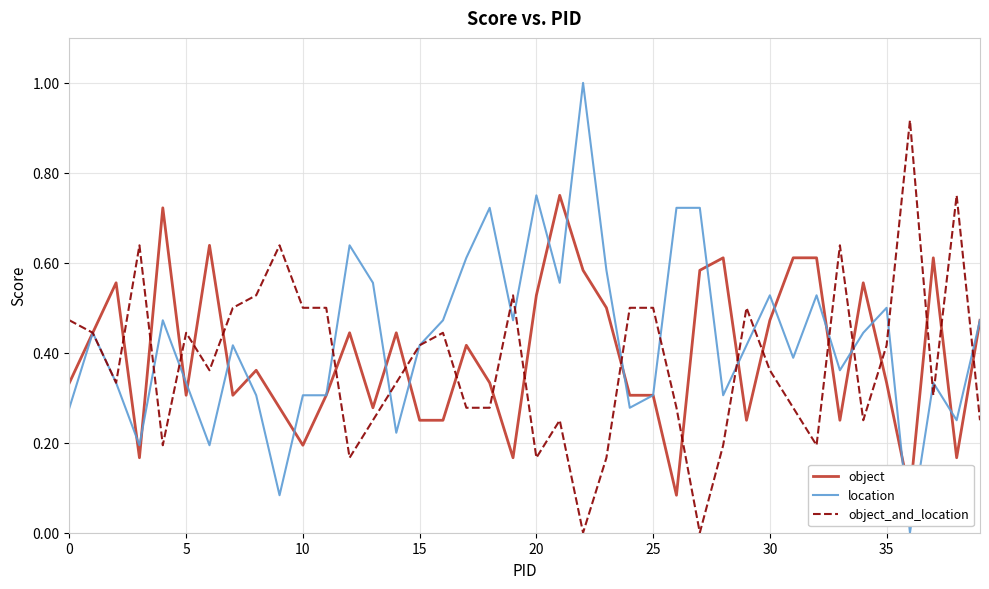

Count the number of data series in this chart.

3